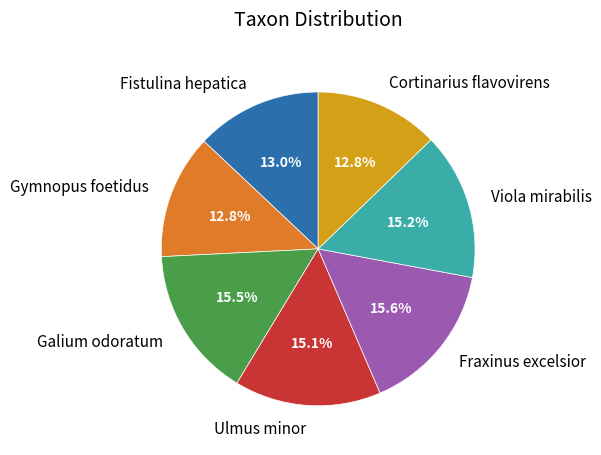

Is Cortinarius flavovirens the majority of the pie?

No